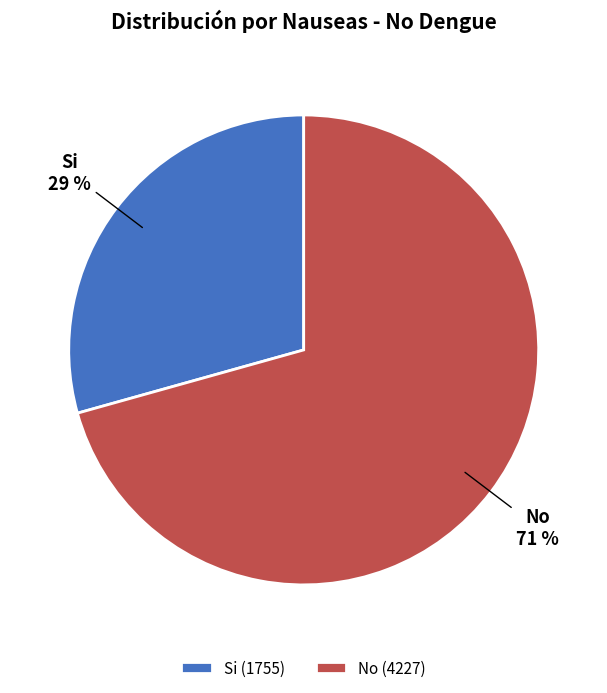

To the nearest percent, what is the combined percentage of No and Si?

100%